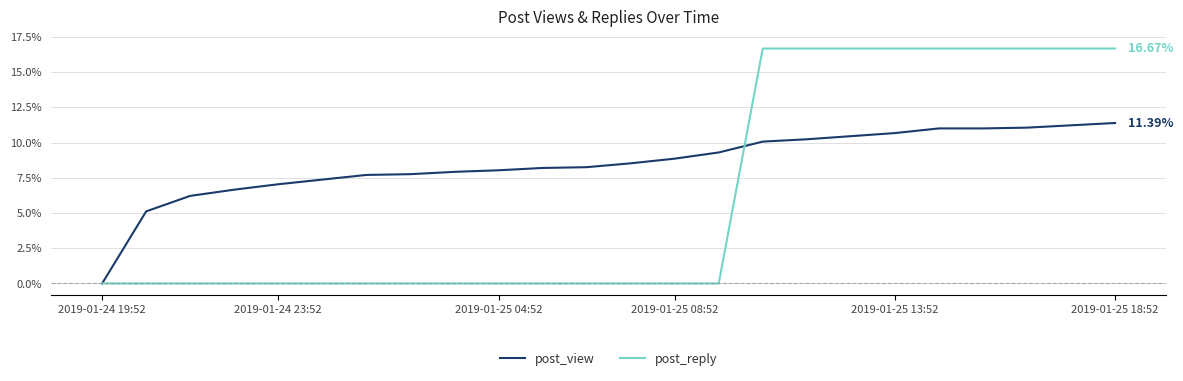

Rank the series by their average value, from highest to lowest.

post_view, post_reply